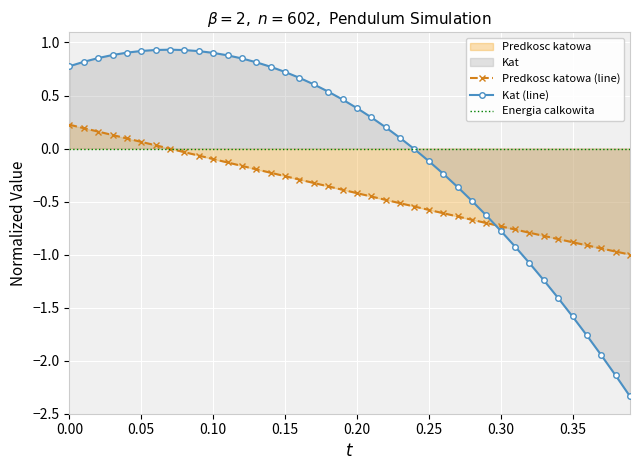

The Kat (line) series shows 0.9 at 0.10. True or false?

True